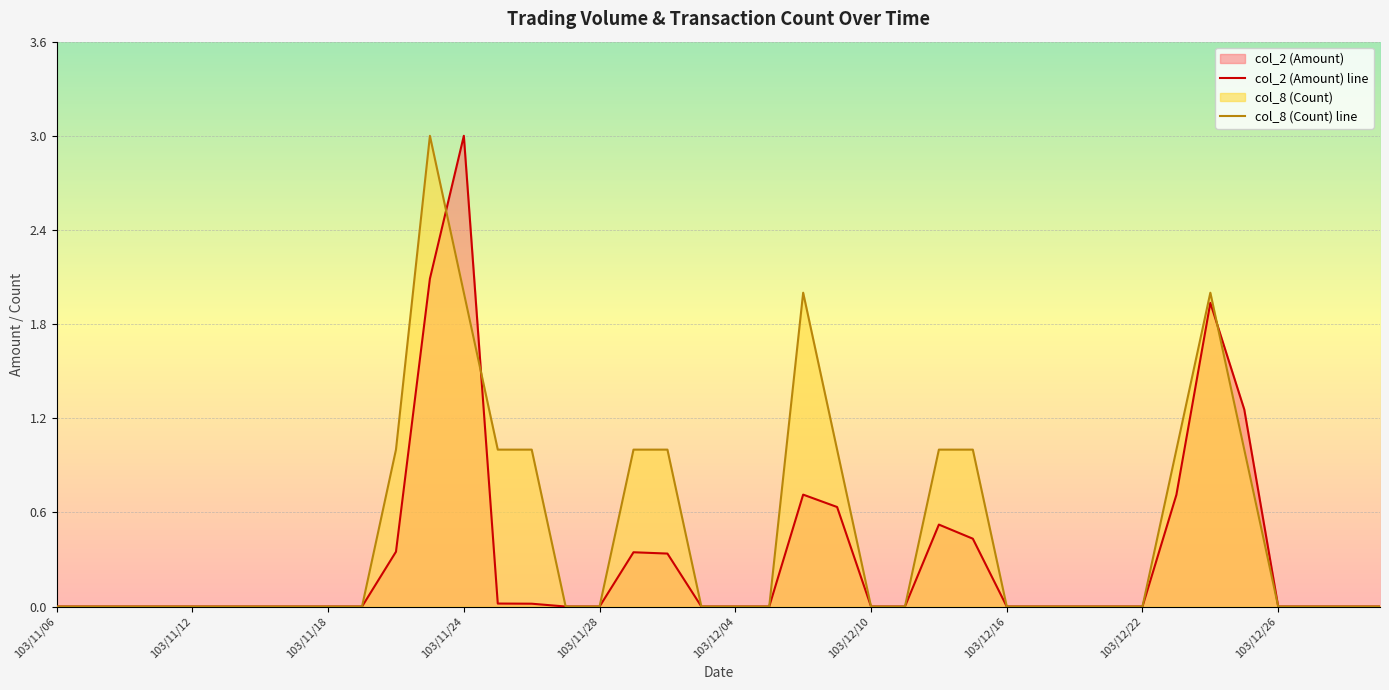

The value of col_2 (Amount) line at 25 is 1.2. True or false?

False